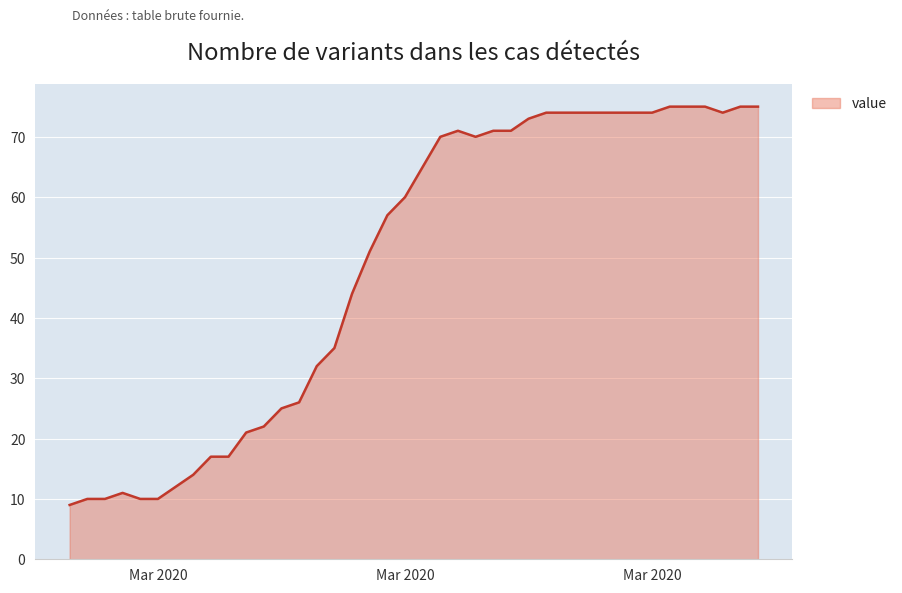

What is the maximum value shown in the chart?

75